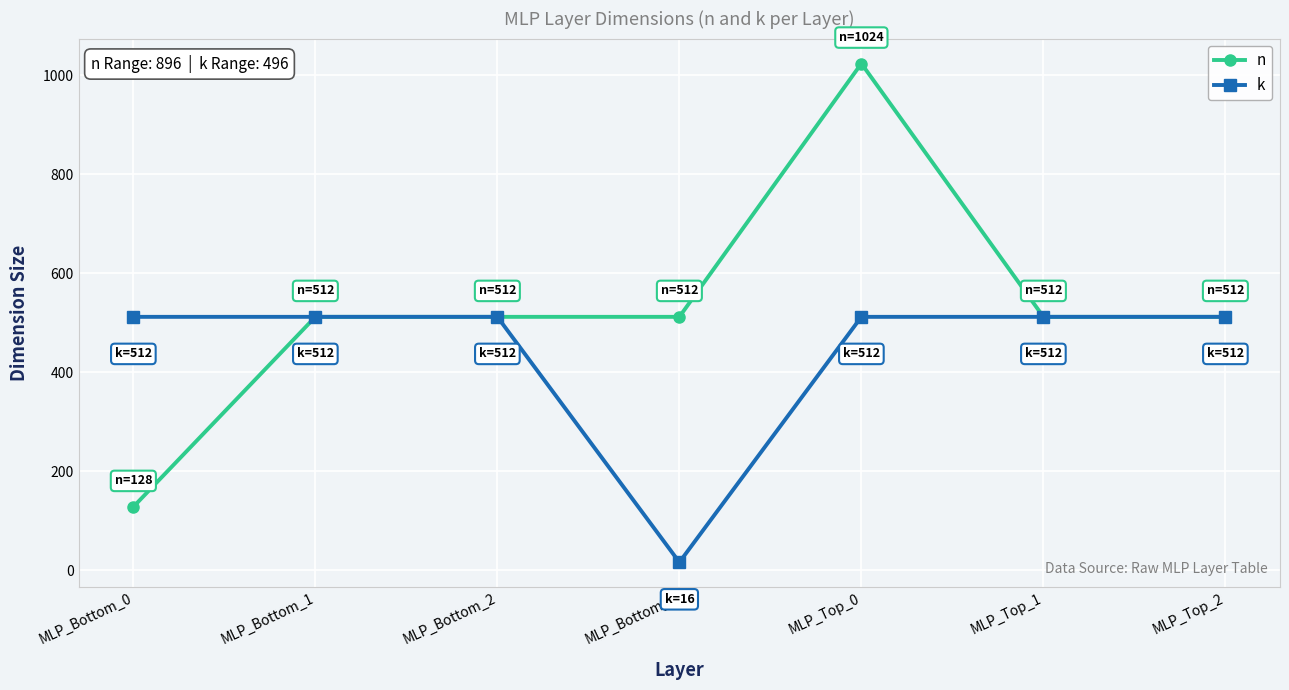

How many series are shown in this chart?

2